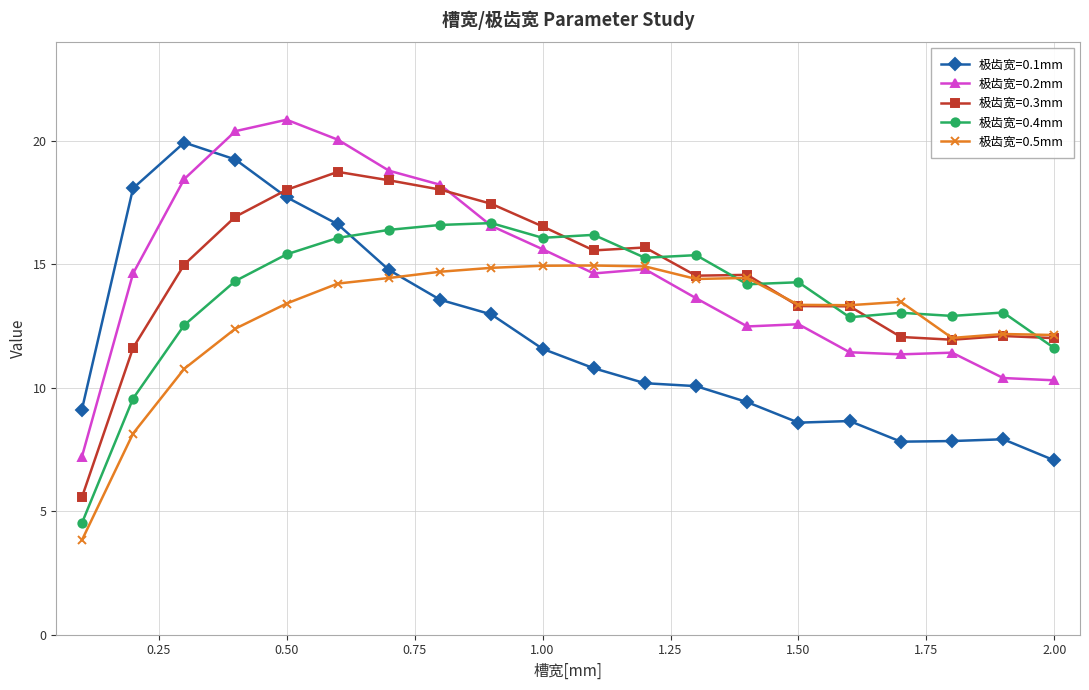

What is the maximum value shown in the chart?

20.9